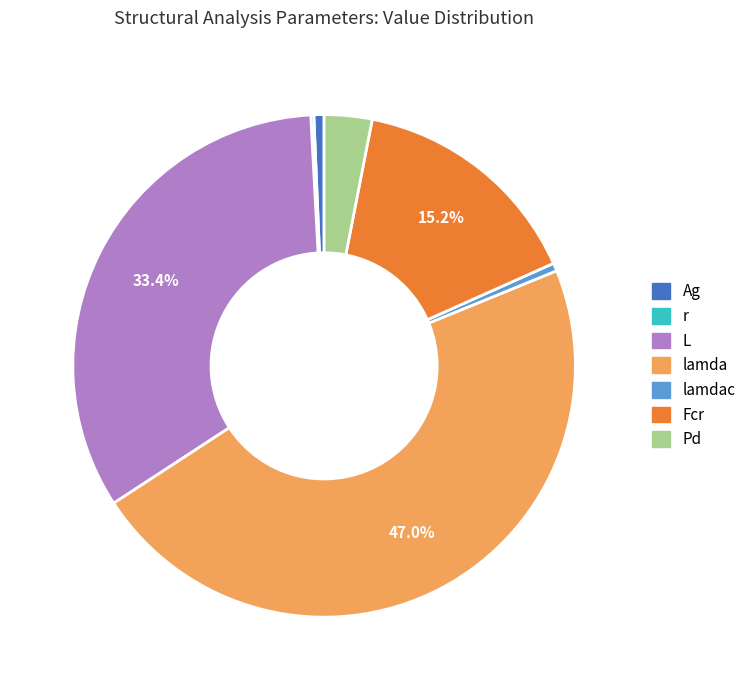

Is there a majority slice in this chart?

No